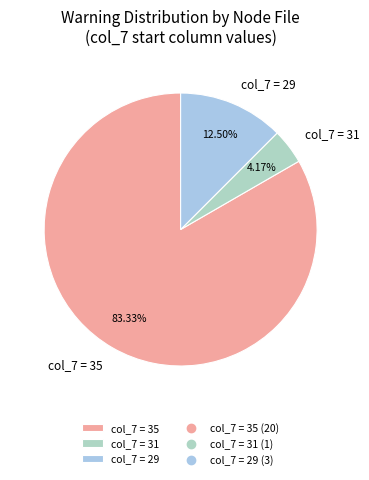

Combined, do col_7 = 29 and col_7 = 35 account for over 50%?

Yes